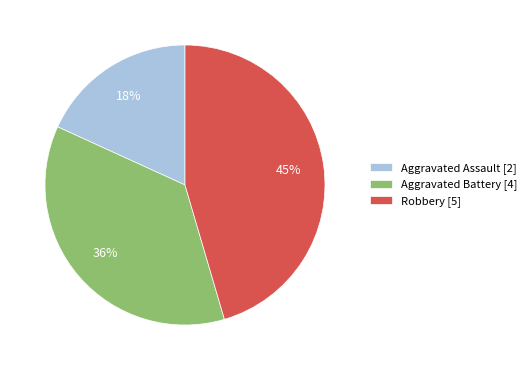

To the nearest percent, what is the difference between the Aggravated Assault and Aggravated Battery slice percentages?

18%